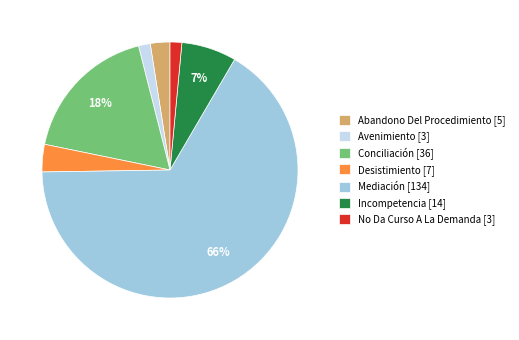

What is the largest slice in the pie chart?

Mediación